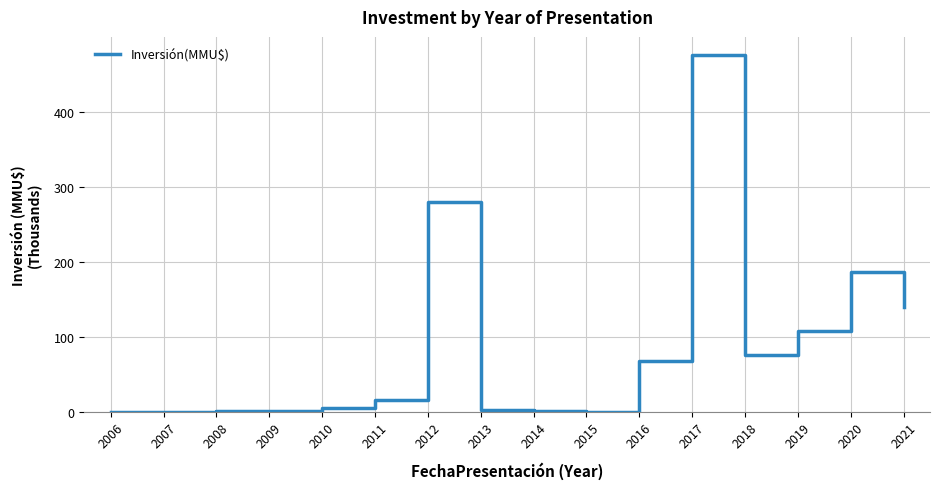

True or false: the data has more than 1 interior local peaks.

True